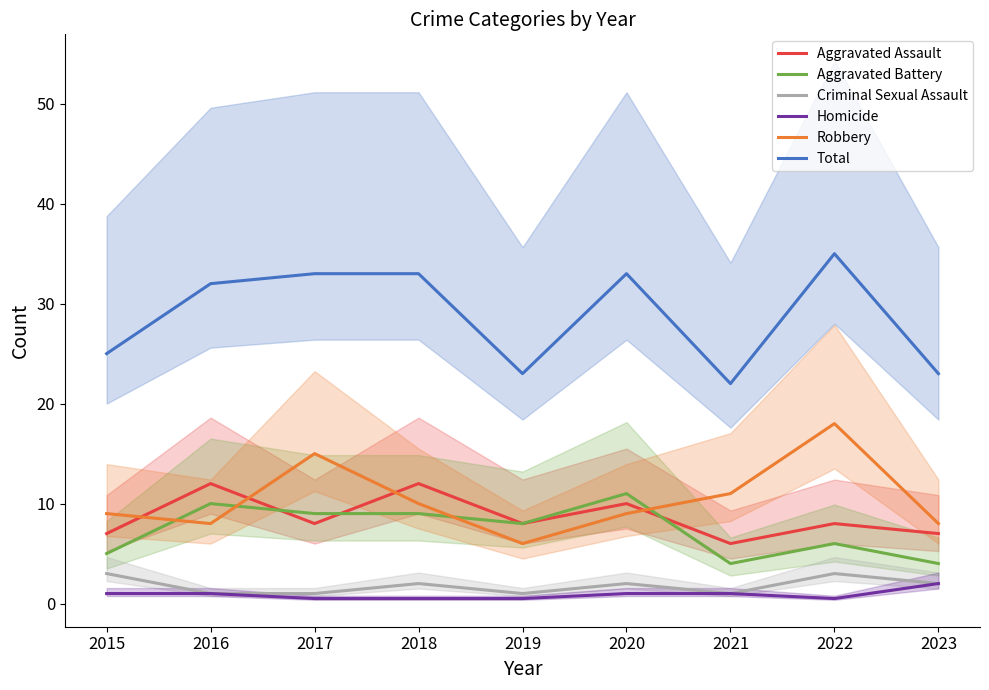

Which category has the lowest value in the Robbery series?

2019